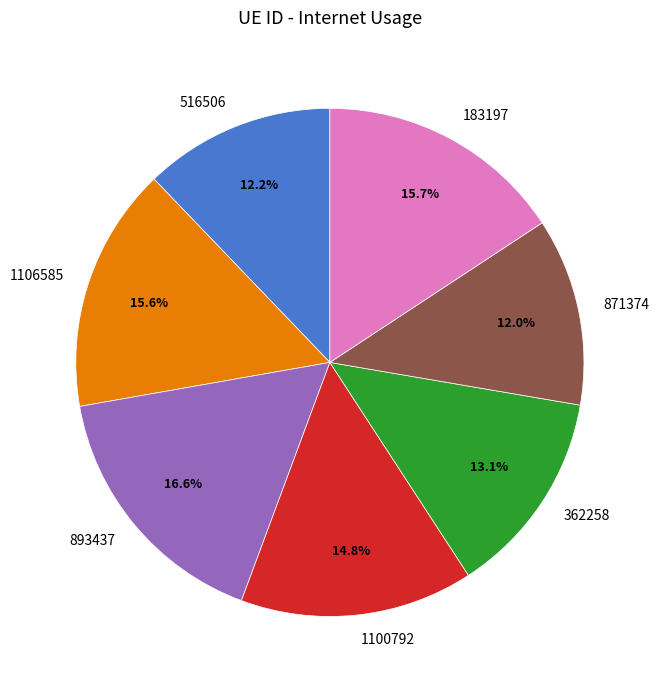

What is the largest slice in the pie chart?

893437